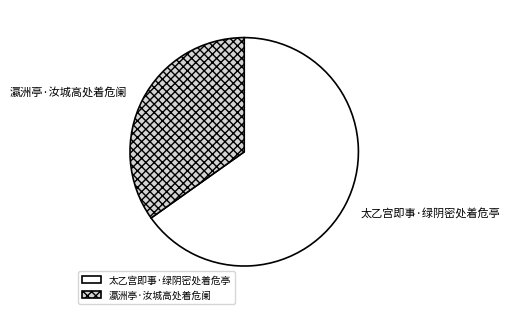

Combined, do 太乙宫即事·绿阴密处着危亭 and 瀛洲亭·汝城高处着危阑 account for over 50%?

Yes